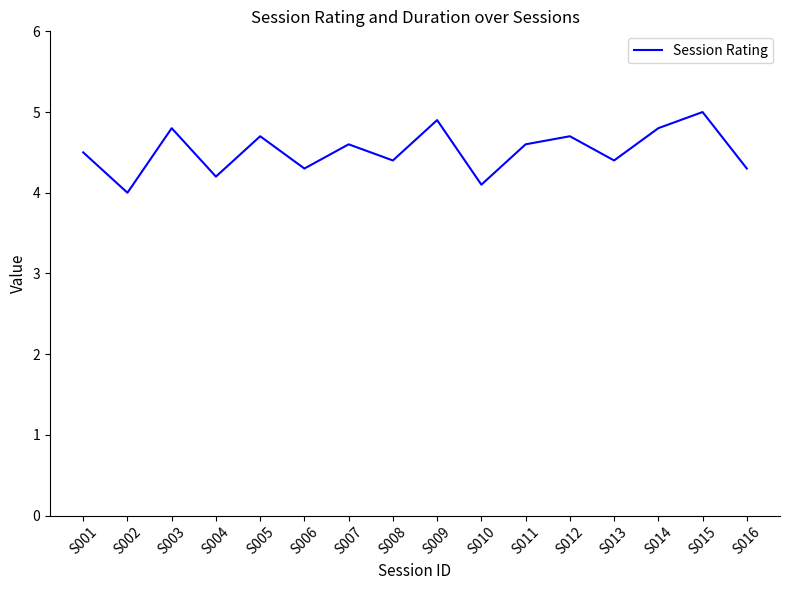

Where is the data nearest to the value 4?

S002